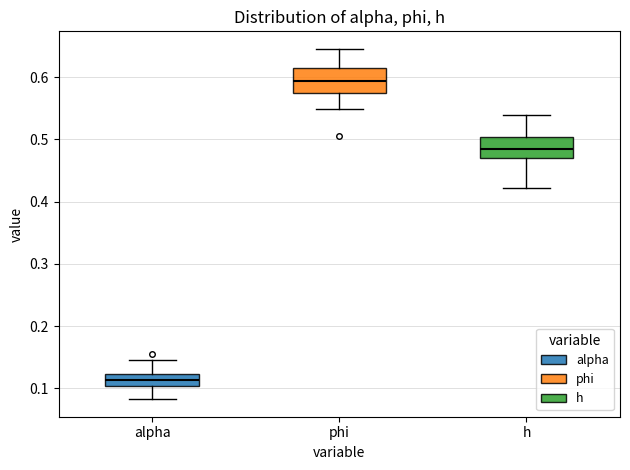

Where is the lower edge of the box for h on the y-axis? The values are not printed on the chart, so give them approximately, as read against the axis.

0.47